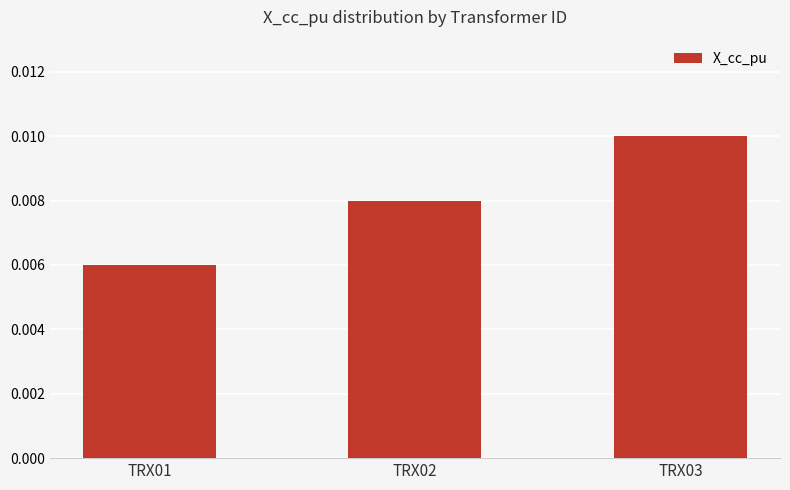

At which category does the chart reach its minimum across all series?

TRX01